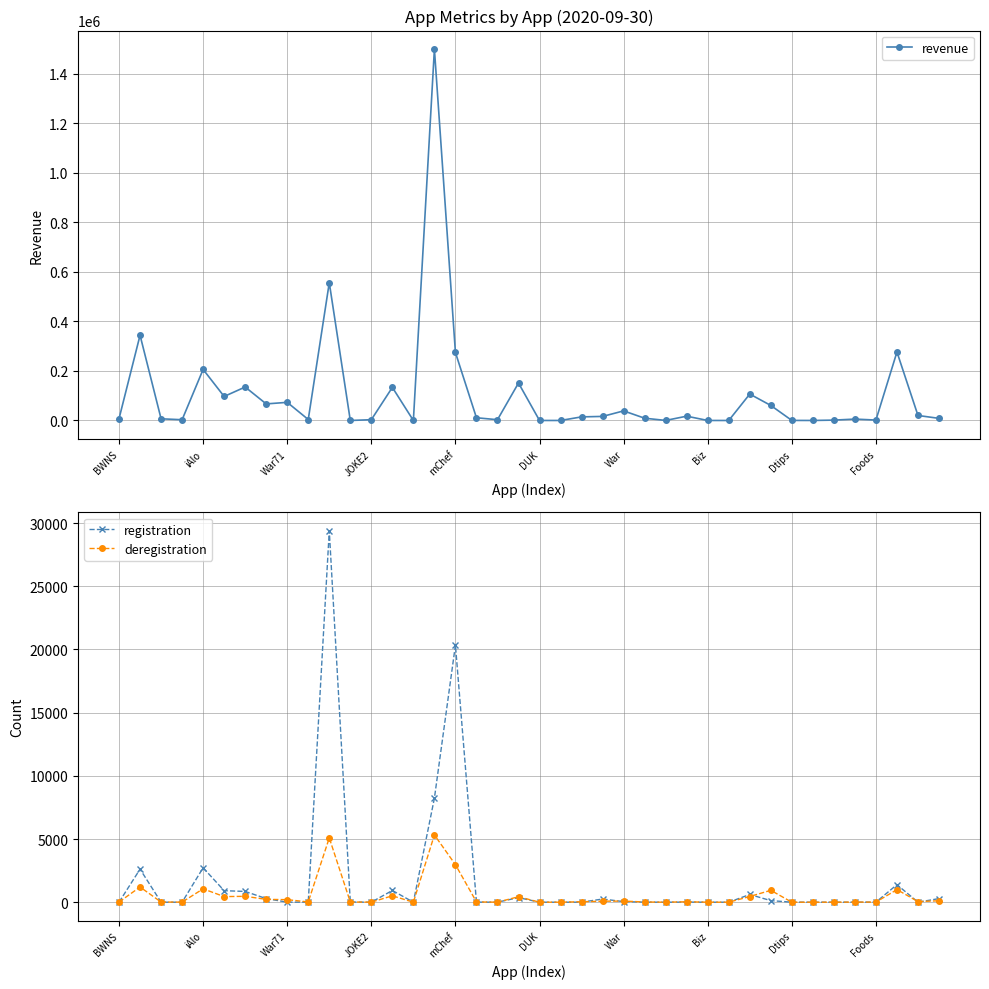

At how many categories does at least one series exceed 771056?

1